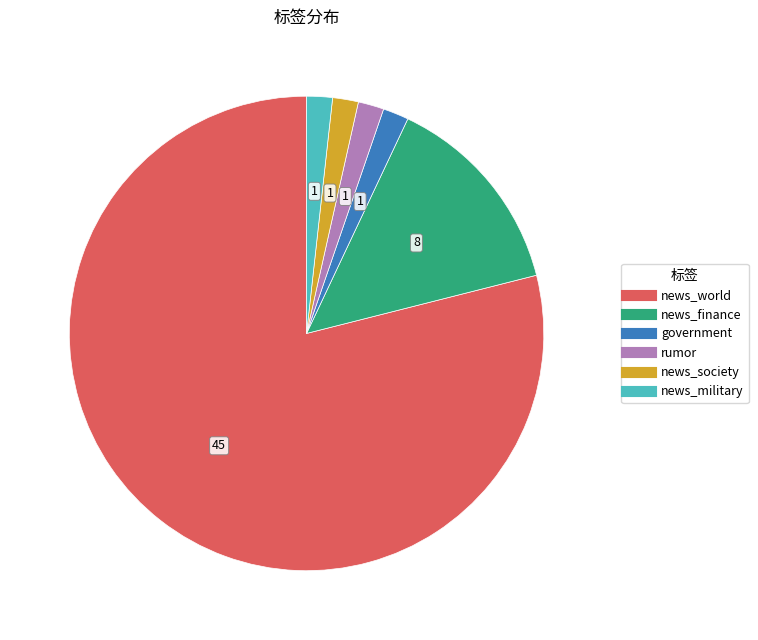

Between news_world and government, which is larger?

news_world